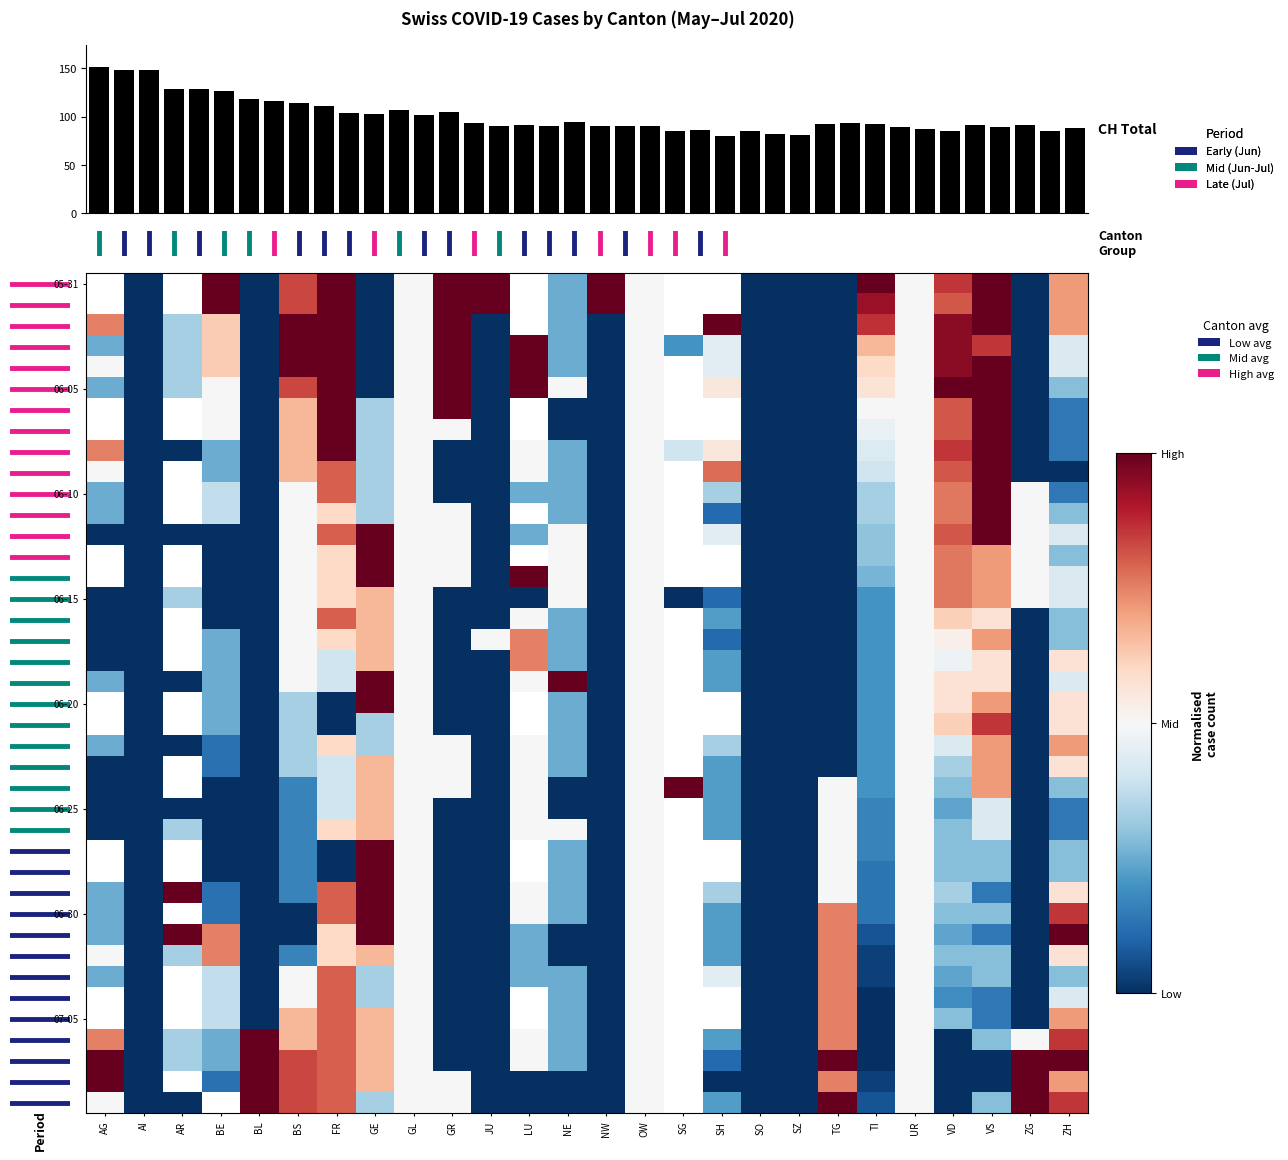

What is the difference between the second highest and second lowest values?

67